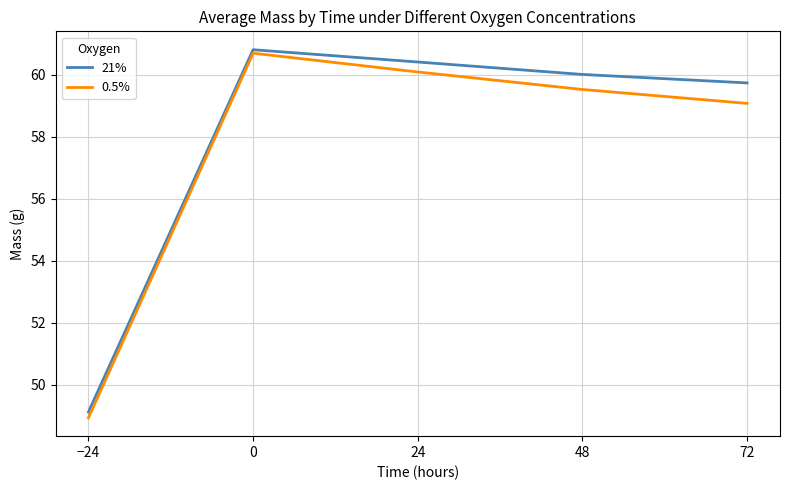

At which label does 0.5% reach its minimum?

−24